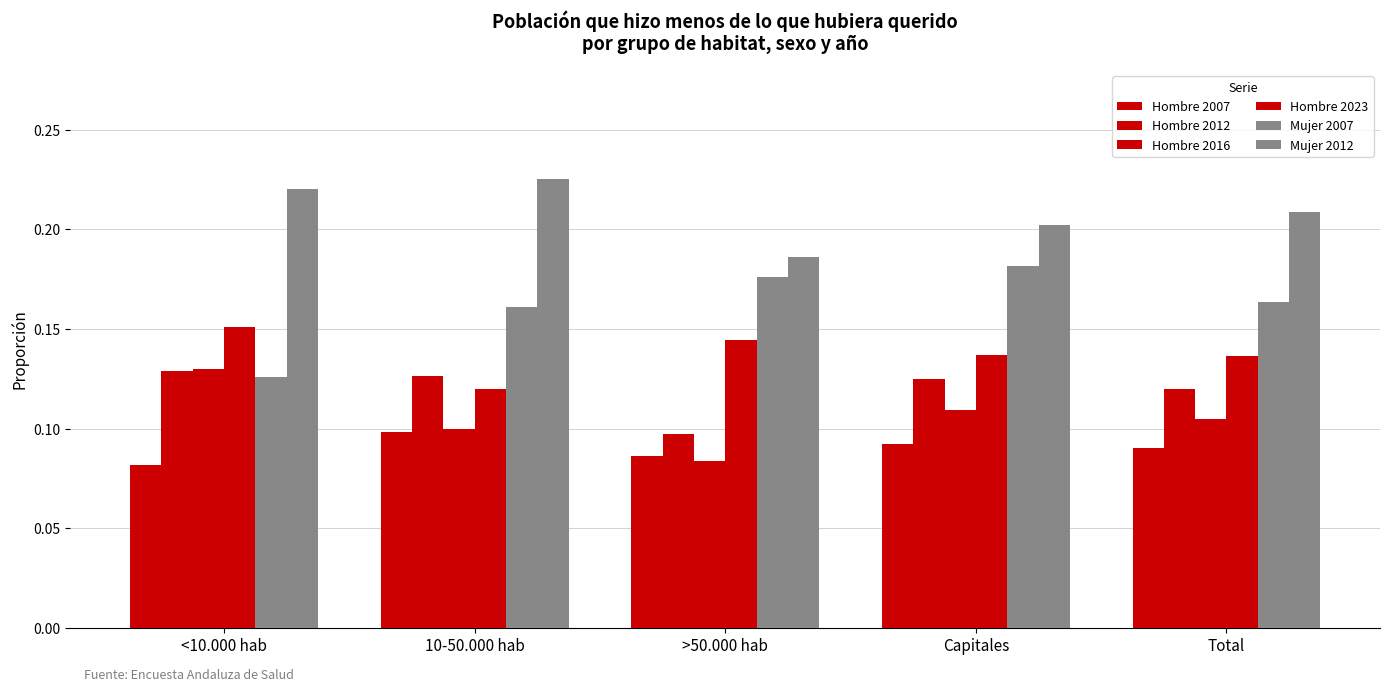

Which series has the largest range (max minus min)?

Mujer 2007